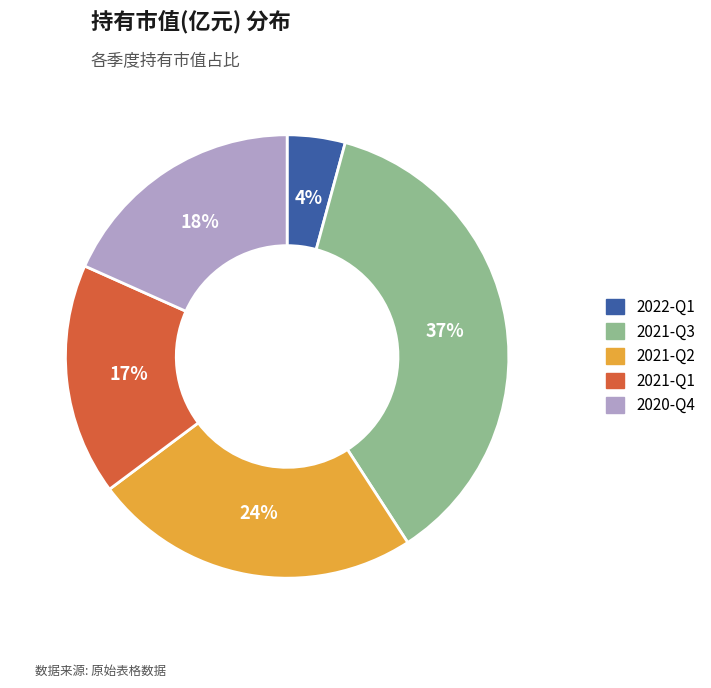

How many segments does this pie chart have?

5